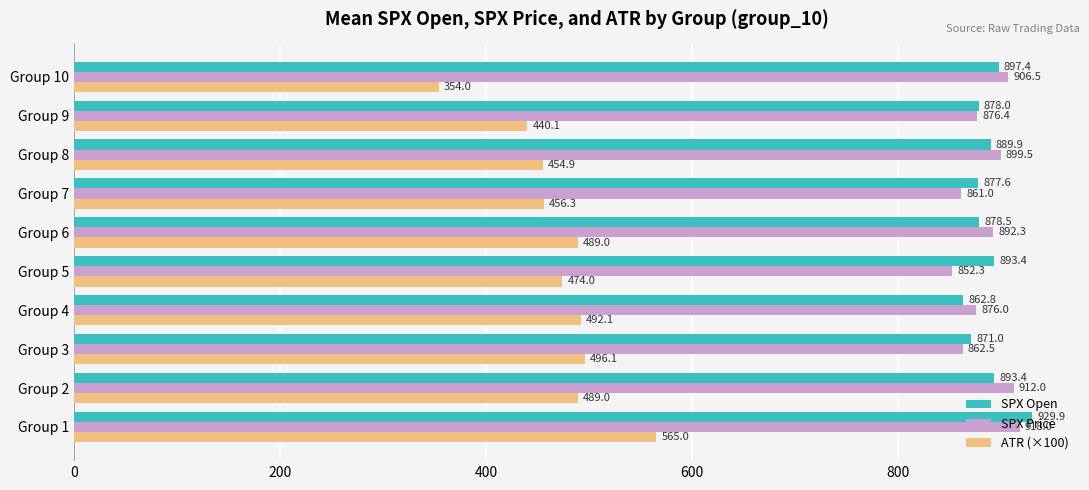

True or false: SPX Price has a value of 506.1 at Group 4.

False